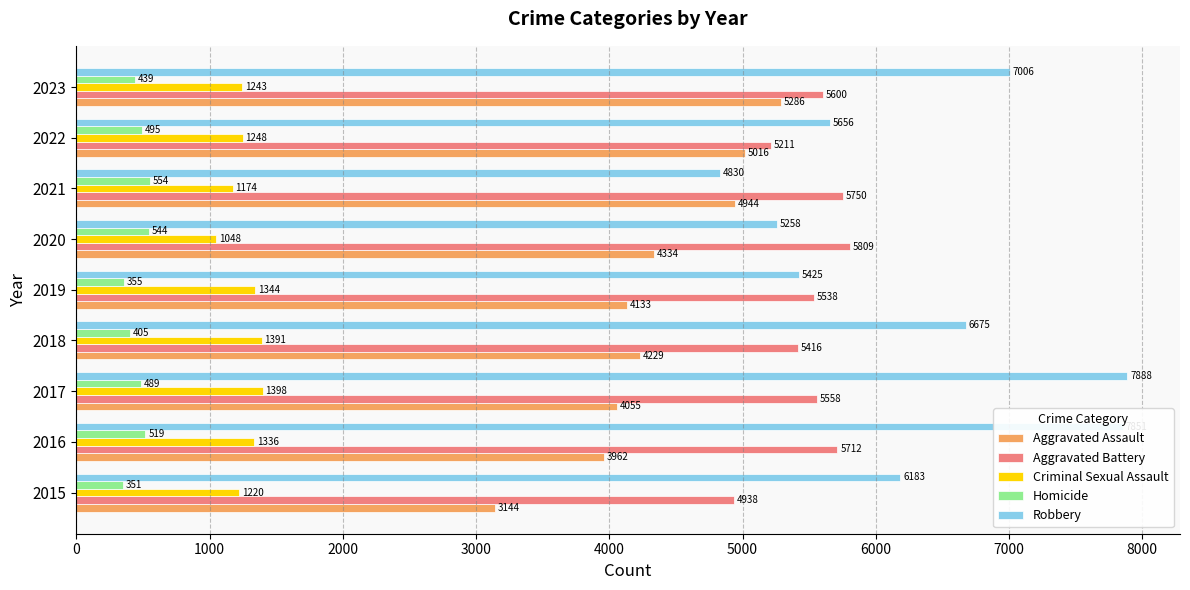

Is it true that Aggravated Battery equals 5211 at 2022?

True